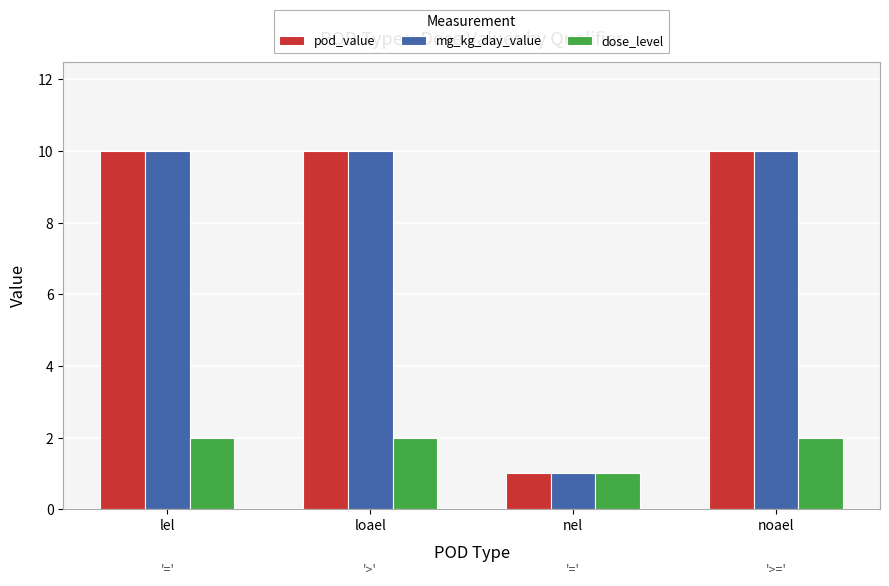

Is it true that pod_value equals 1 at nel?

True